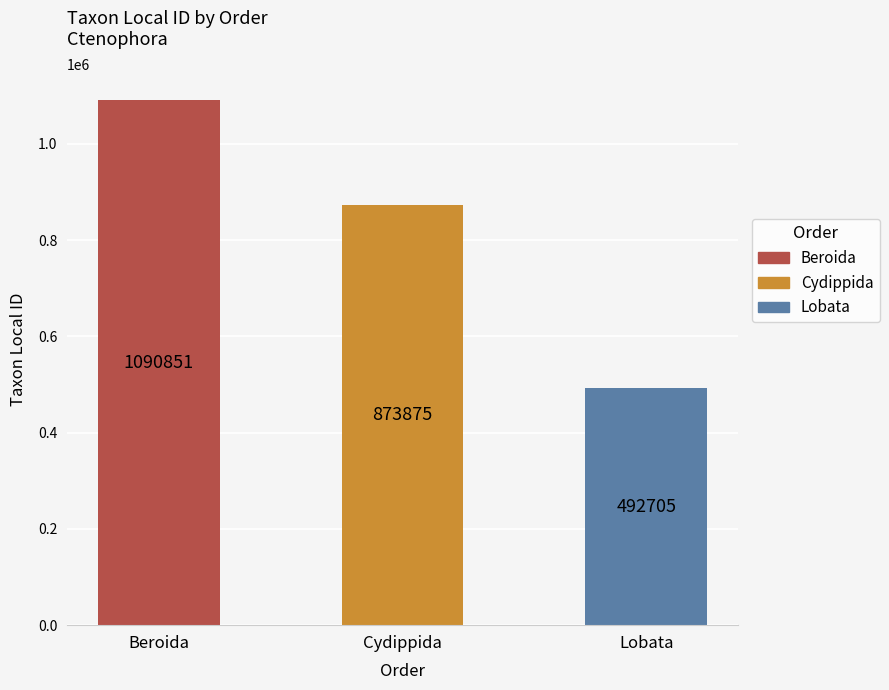

Rank the categories by value from highest to lowest.

Beroida, Cydippida, Lobata